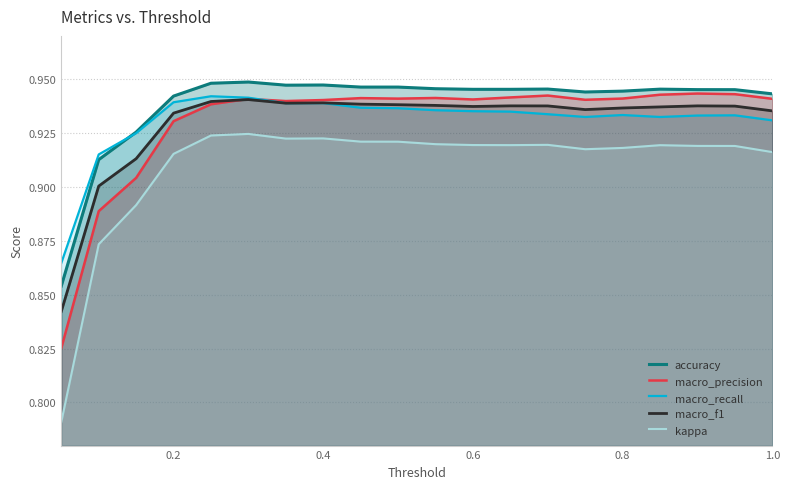

What is the minimum value for kappa?

0.8